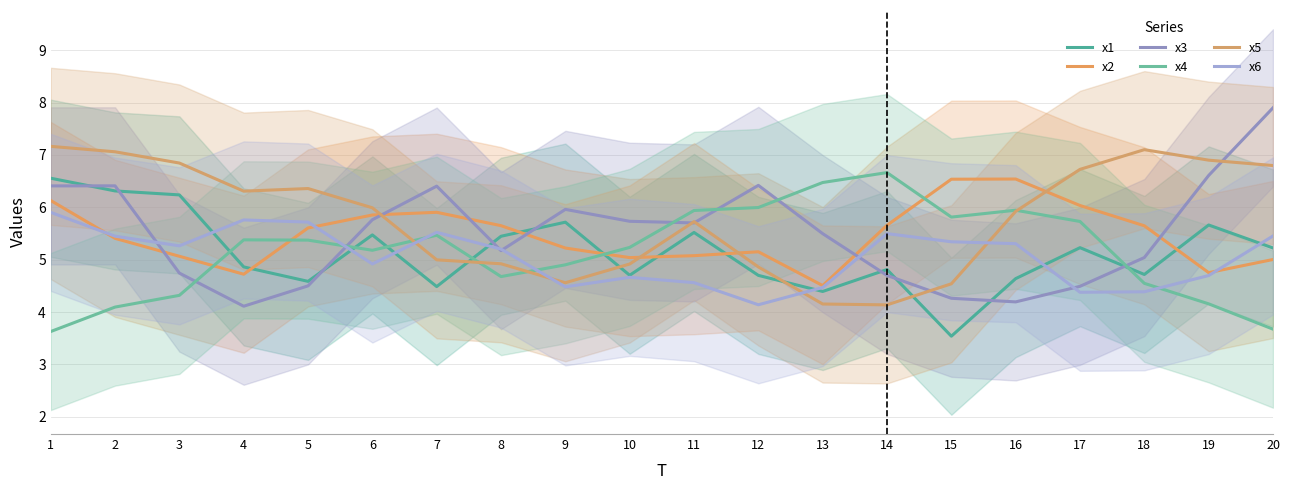

How many lines are shown in the chart?

6